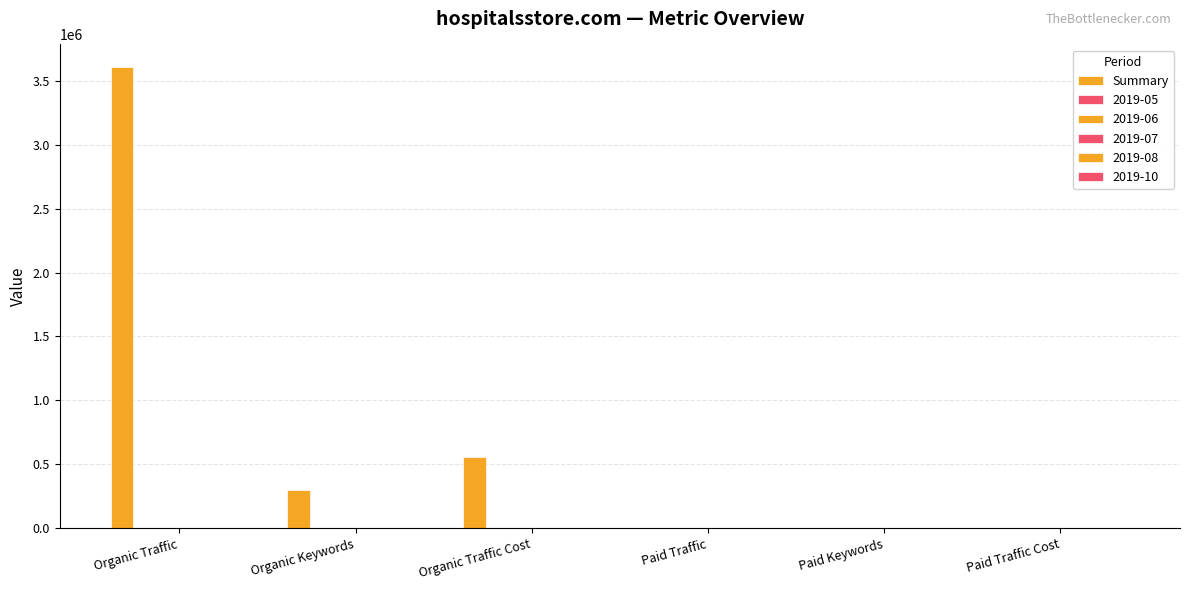

How many data points does each series have?

6